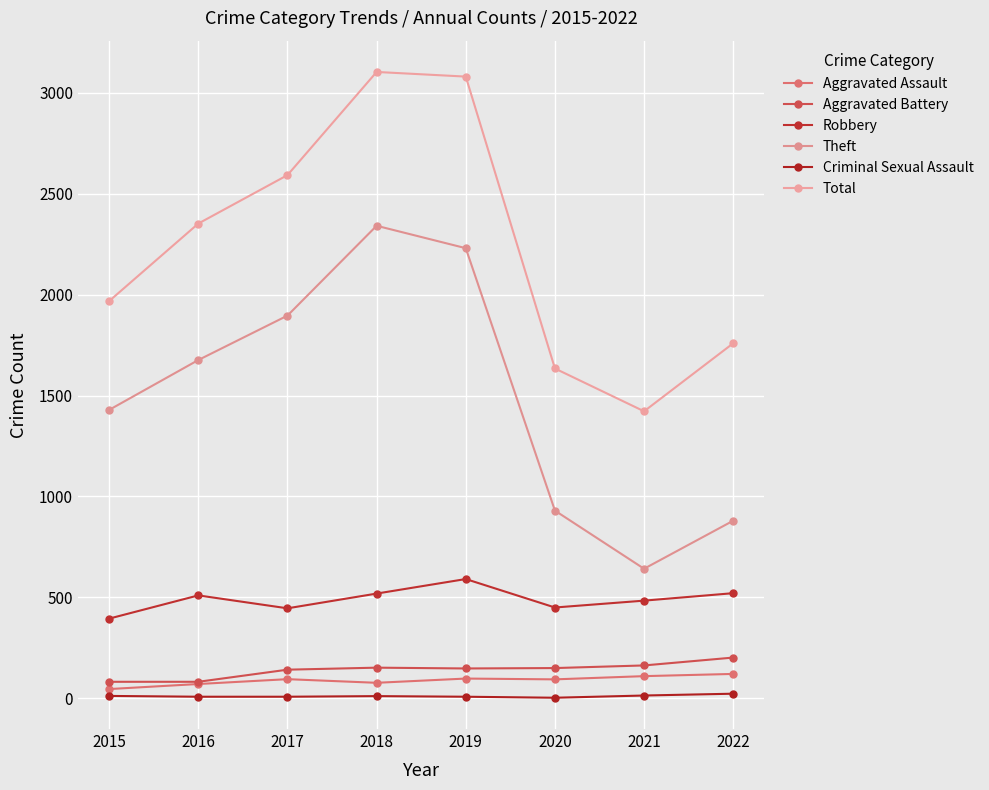

Reading right to left, extract all data points from this chart.

Aggravated Assault: 2022=121	2021=110	2020=94	2019=98	2018=77	2017=95	2016=71	2015=46
Aggravated Battery: 2022=202	2021=163	2020=150	2019=148	2018=152	2017=142	2016=82	2015=82
Robbery: 2022=521	2021=484	2020=450	2019=591	2018=519	2017=446	2016=510	2015=395
Theft: 2022=880	2021=642	2020=930	2019=2230	2018=2341	2017=1896	2016=1676	2015=1429
Criminal Sexual Assault: 2022=23	2021=14	2020=3	2019=8	2018=11	2017=8	2016=8	2015=12
Total: 2022=1759	2021=1422	2020=1634	2019=3080	2018=3103	2017=2592	2016=2352	2015=1968